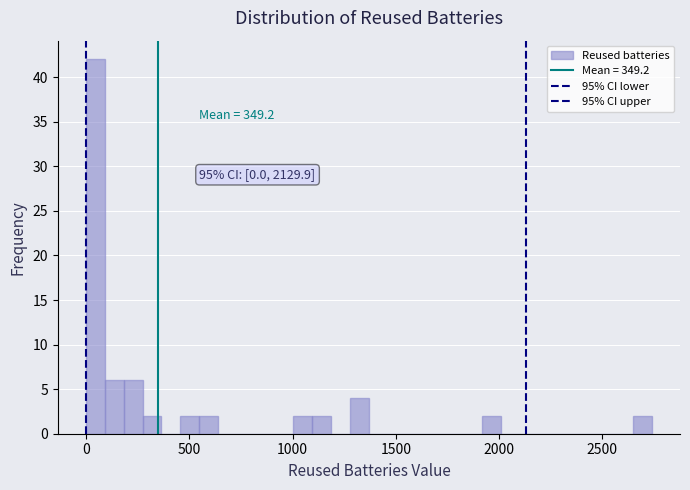

Read against the x-axis, roughly where is the centre of the tallest bar?

50